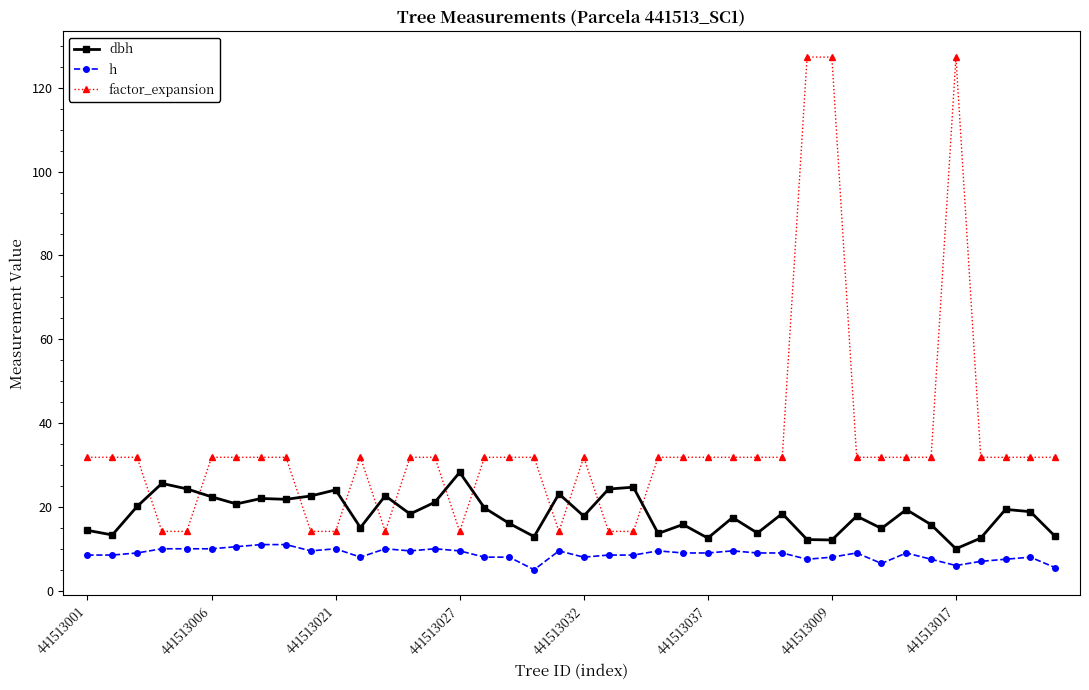

What is the value of the h point at the 24th from the left?

9.5